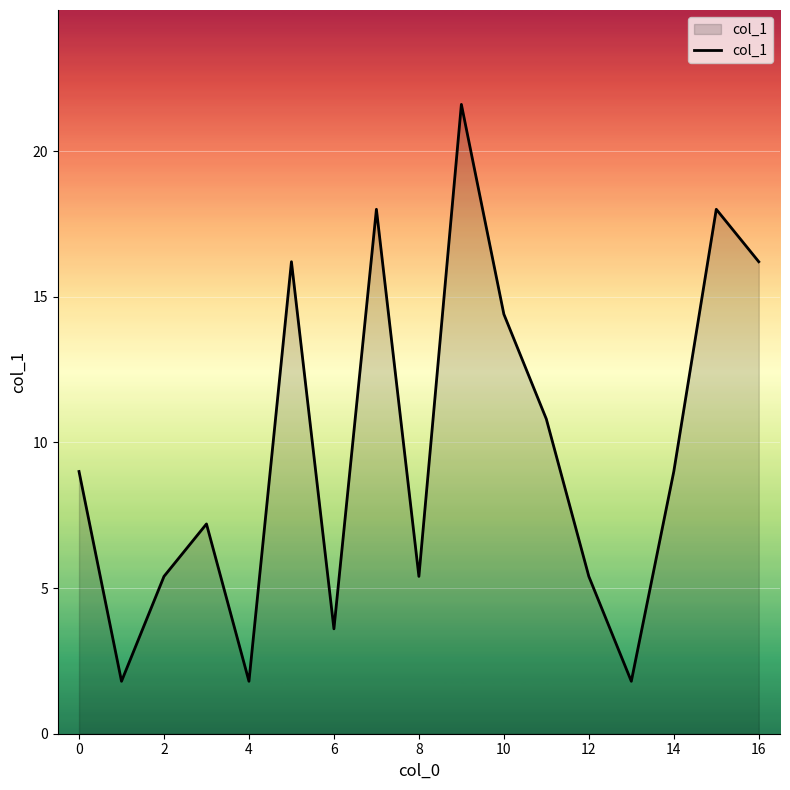

What is the maximum value shown in the chart?

21.6